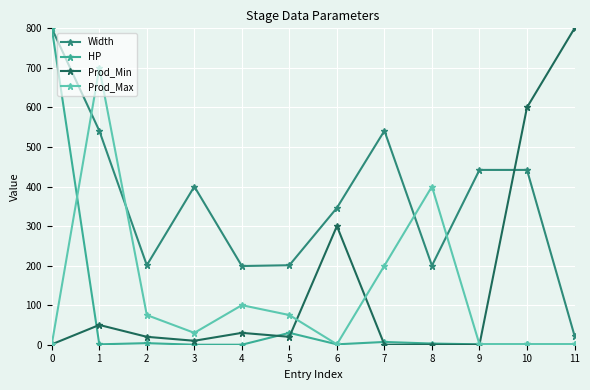

What is the difference between the highest and lowest values at 1?

699